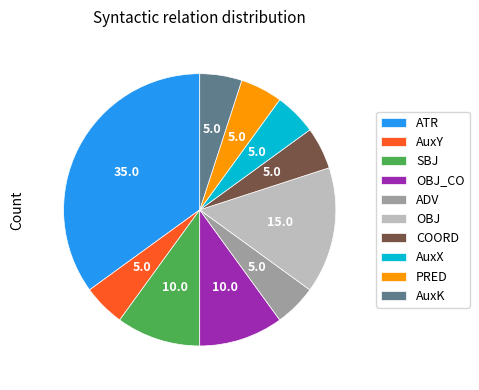

The AuxK slice represents 5% of the pie. True or false?

True